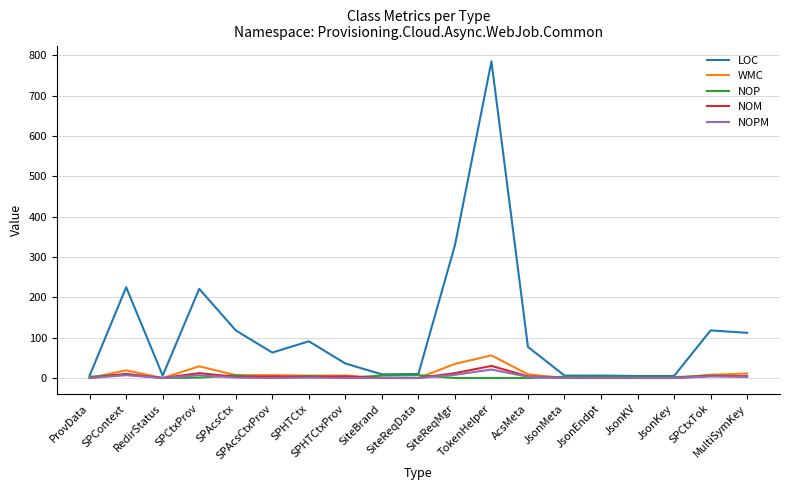

At which label is LOC closest to 395?

SiteReqMgr